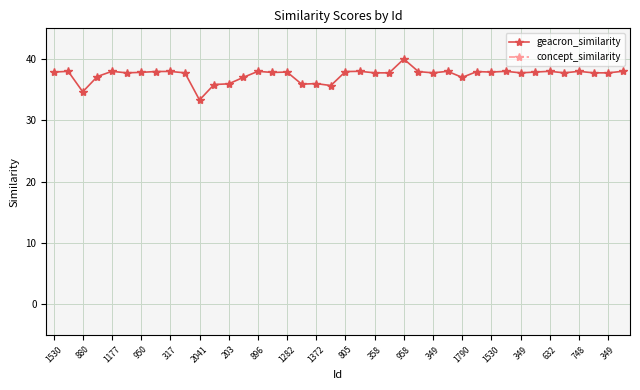

The value of geacron_similarity at 896 is 38.0. True or false?

True